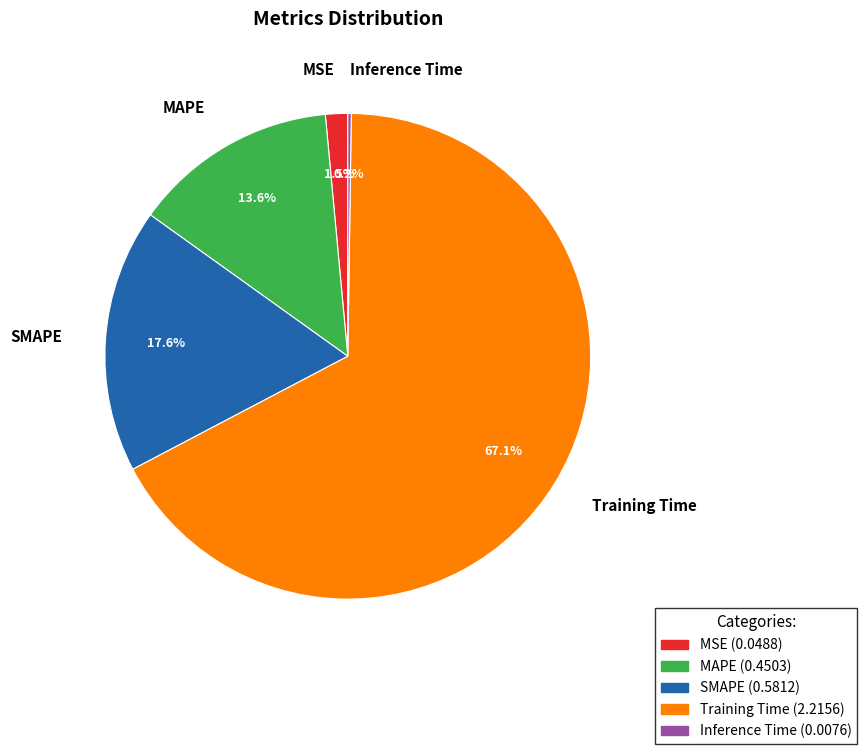

To the nearest percent, what is the difference between the SMAPE and MAPE slice percentages?

4%